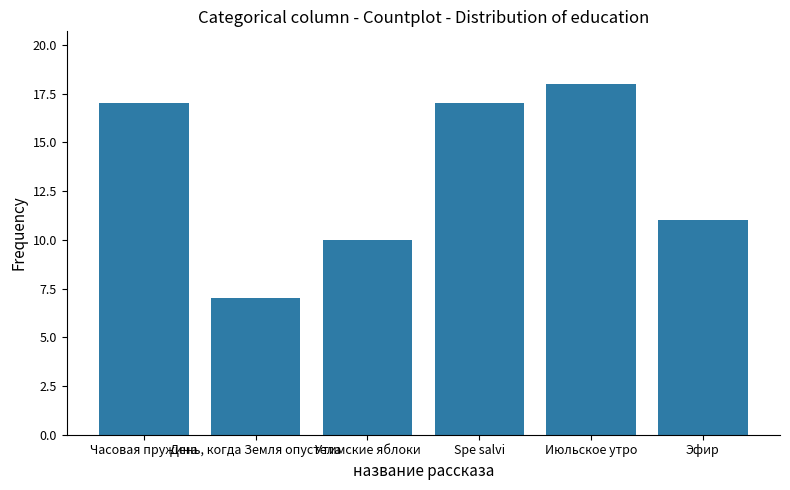

What is the ratio of the value at Эфир to the value at Часовая пружина?

0.6